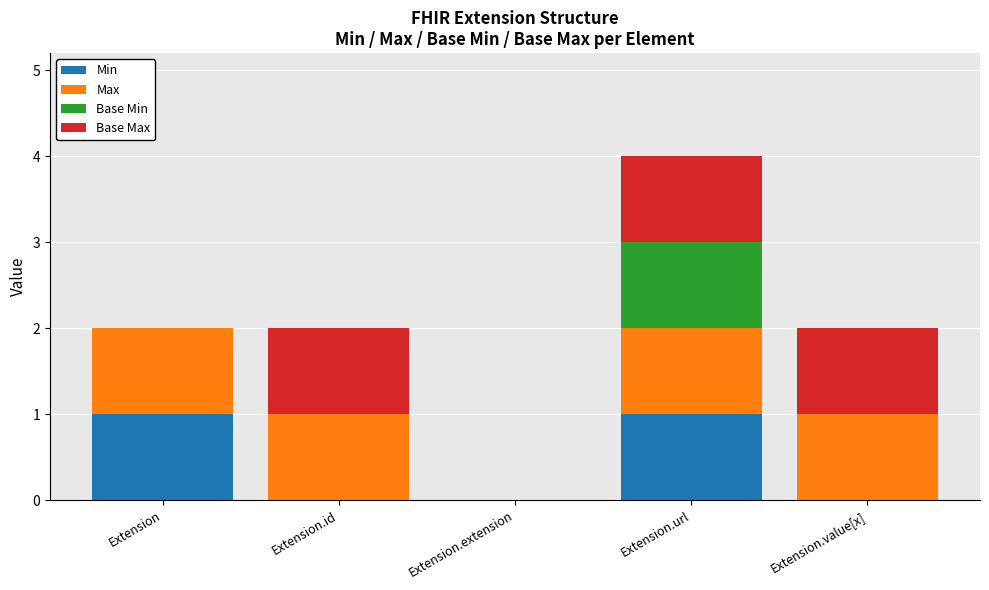

The Min series shows 0 at Extension.extension. True or false?

True